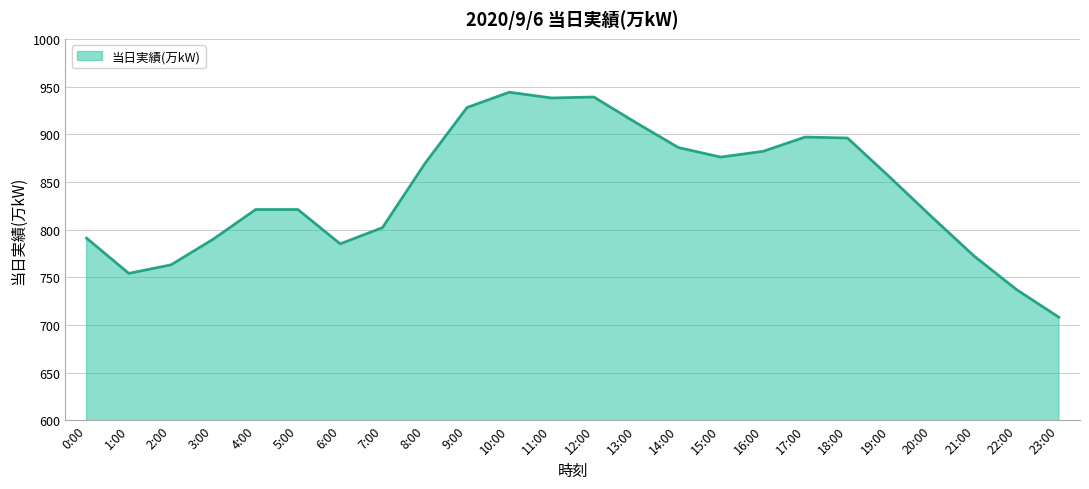

True or false: the data shows 224 at 22:00.

False